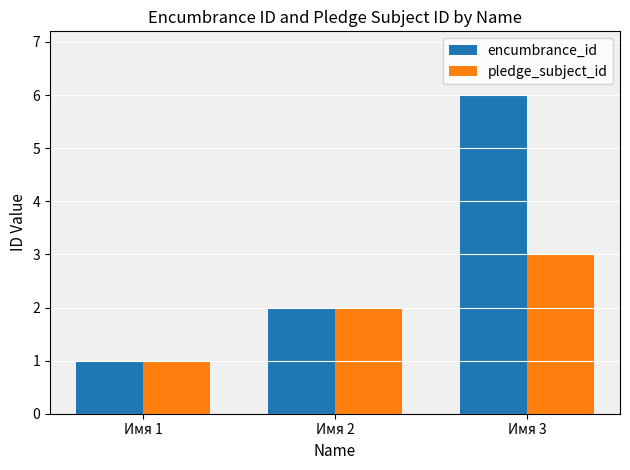

What is the value of the encumbrance_id bar at the 2nd from the left?

2